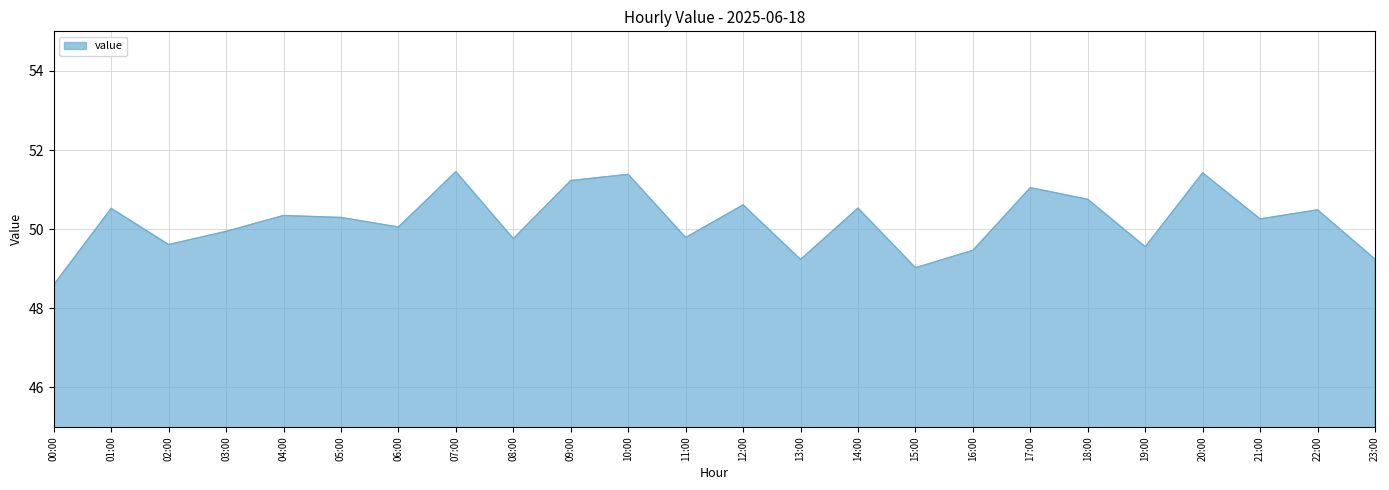

What position from the left is 04:00?

5